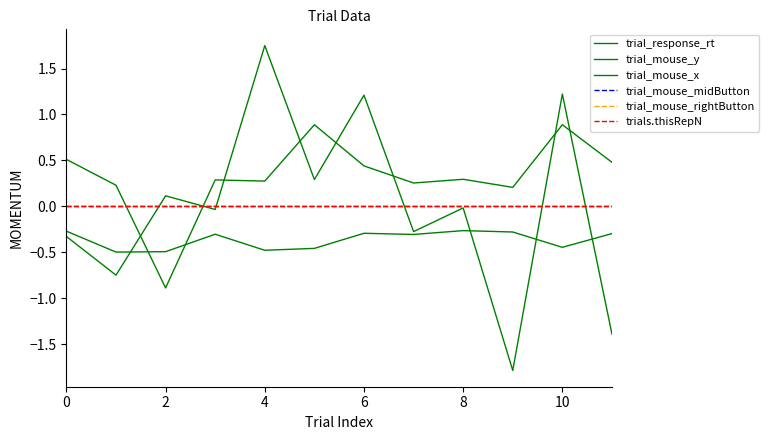

Is this an area chart (filled region under the line)?

No